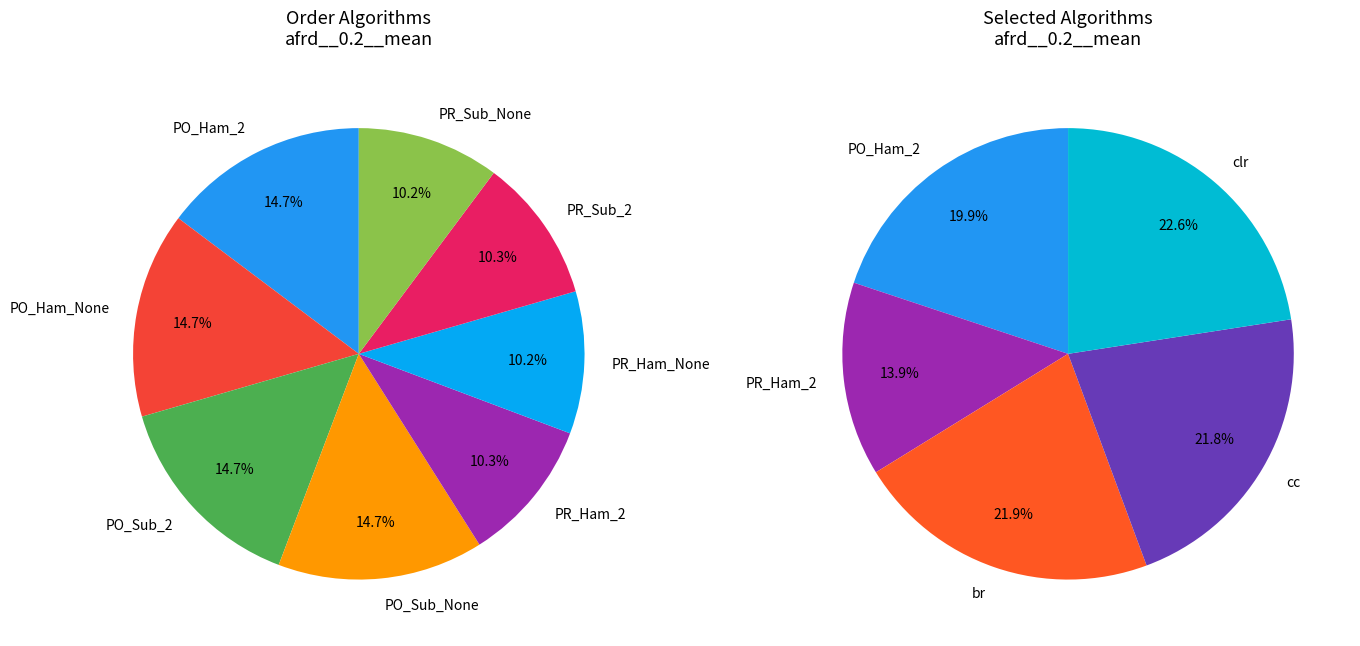

Which has a higher value, PartialOrder__Hamming__None or br?

br